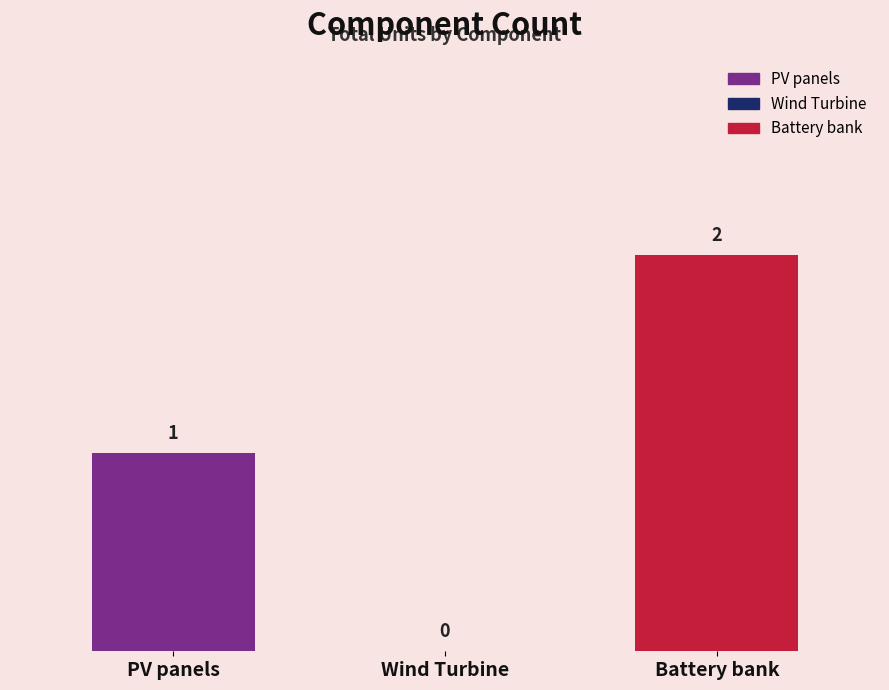

How many values are above zero?

2